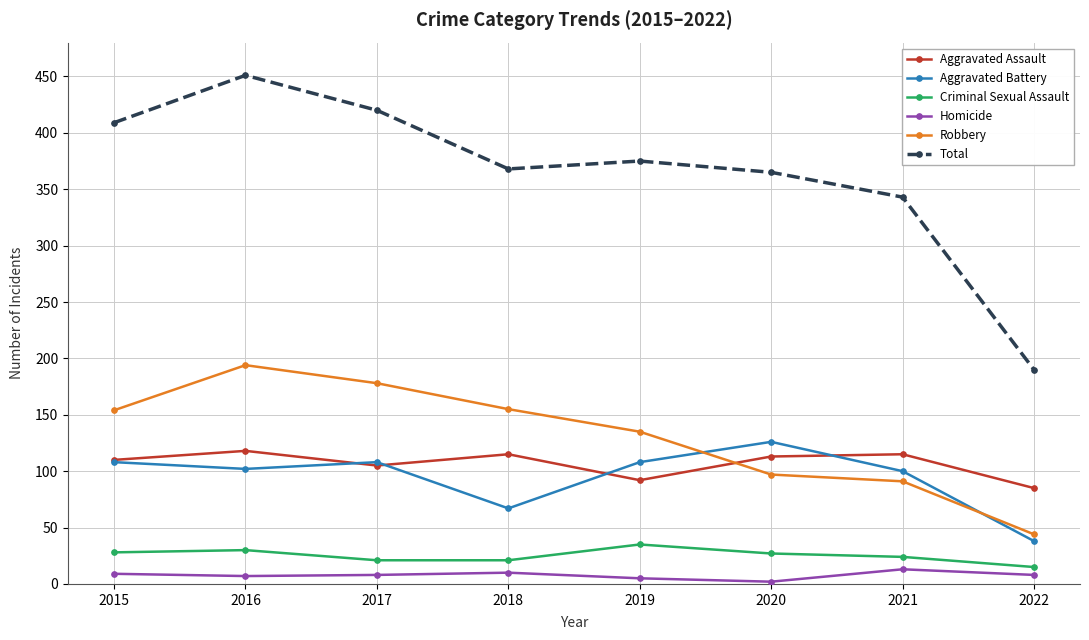

True or false: Total and Criminal Sexual Assault intersect in this chart.

False